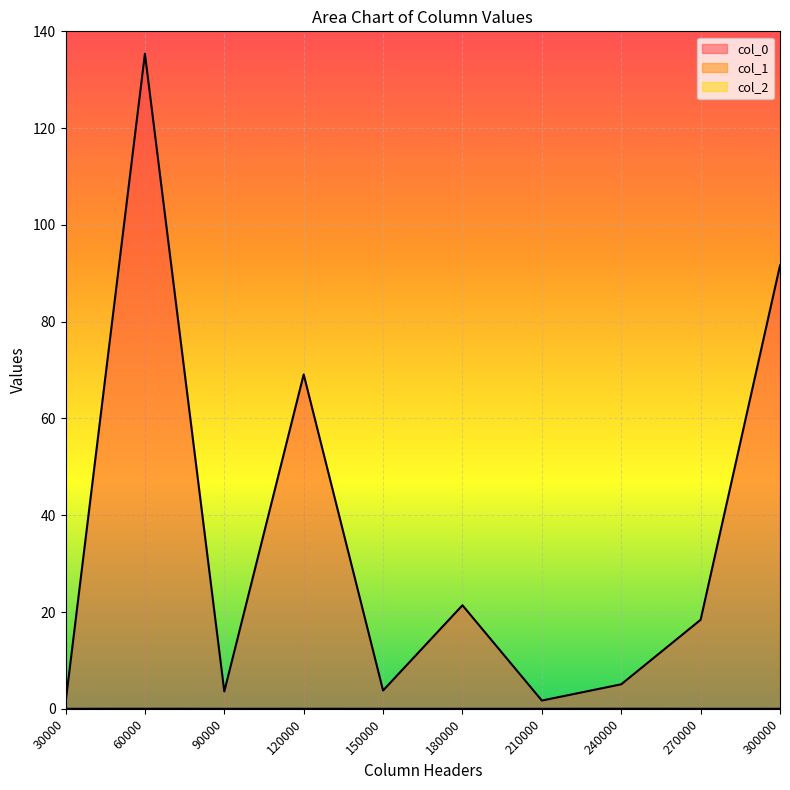

The value of col_1 at 270000 is 0.0. True or false?

True